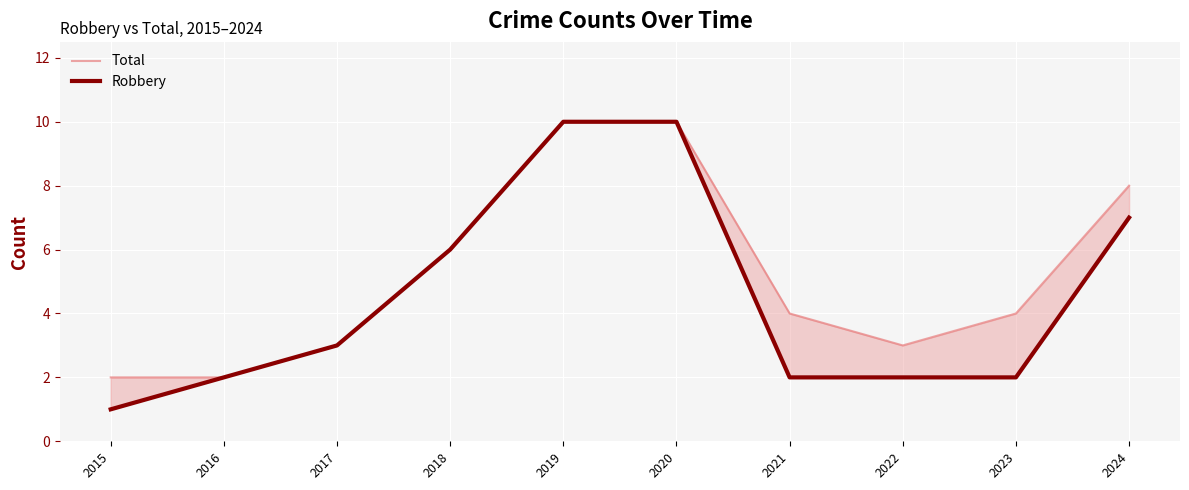

At which label is Total closest to 6?

2018